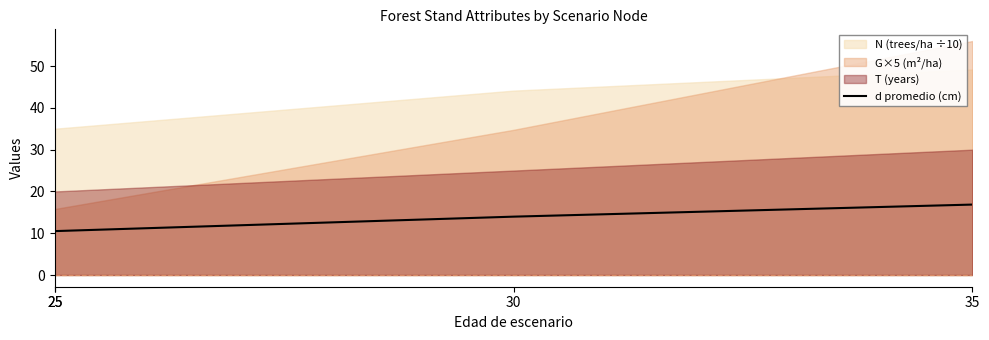

What is the change in value from 25 to 35?

+6.3